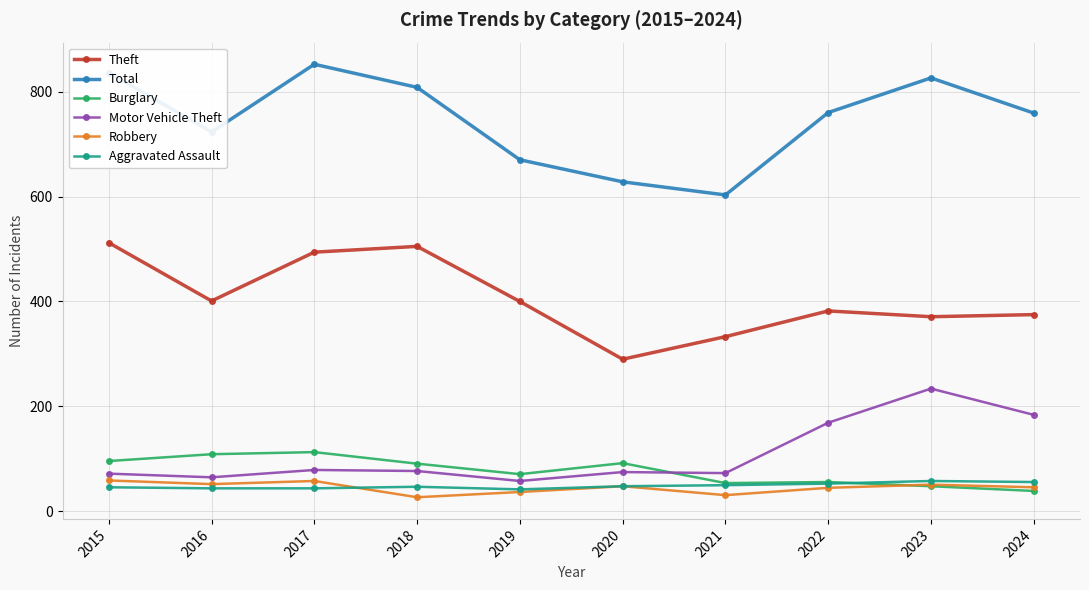

Which series has the largest total across all categories?

Total